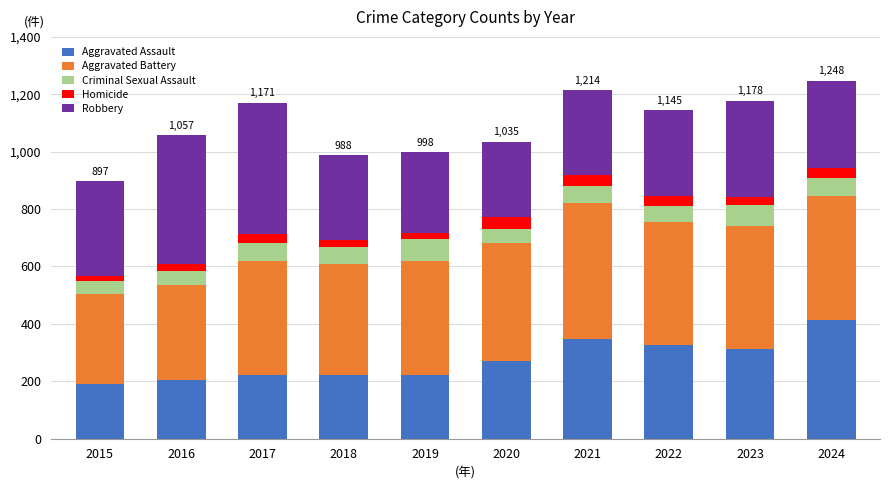

The value of Aggravated Assault at 2019 is 221. True or false?

True